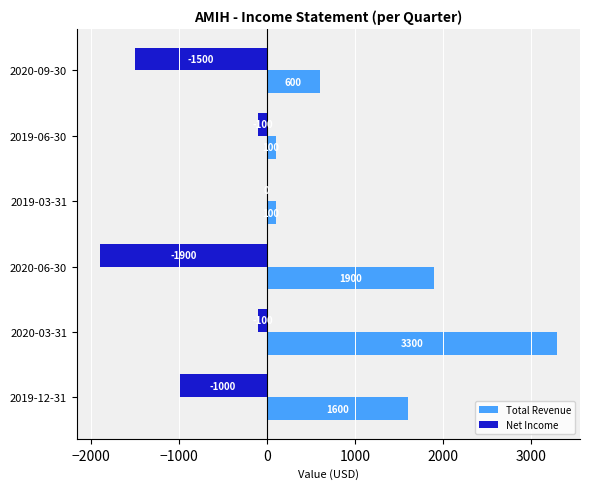

What is the sum of all Total Revenue values?

7600